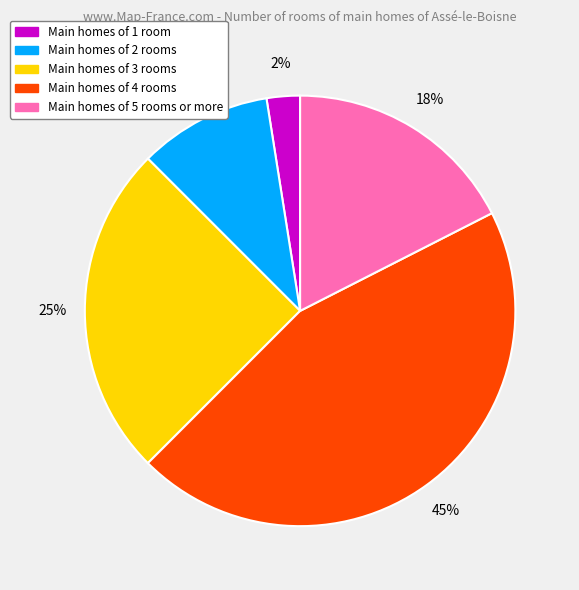

Count the number of slices in the pie.

5